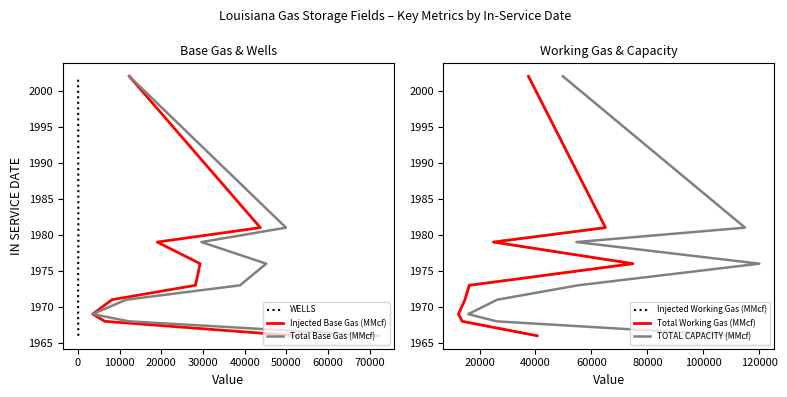

What are all the series names shown in the legend?

WELLS, Injected Base Gas (MMcf), Total Base Gas (MMcf), Injected Working Gas (MMcf), Total Working Gas (MMcf), TOTAL CAPACITY (MMcf)